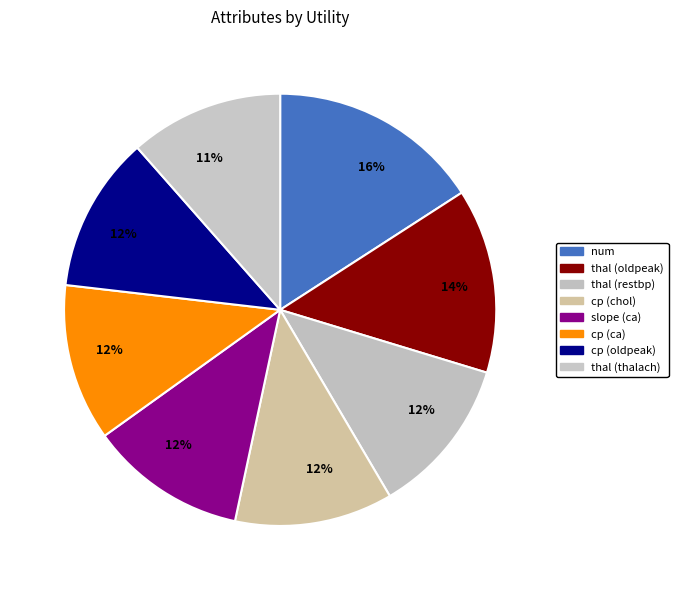

Does any single category account for the majority?

No